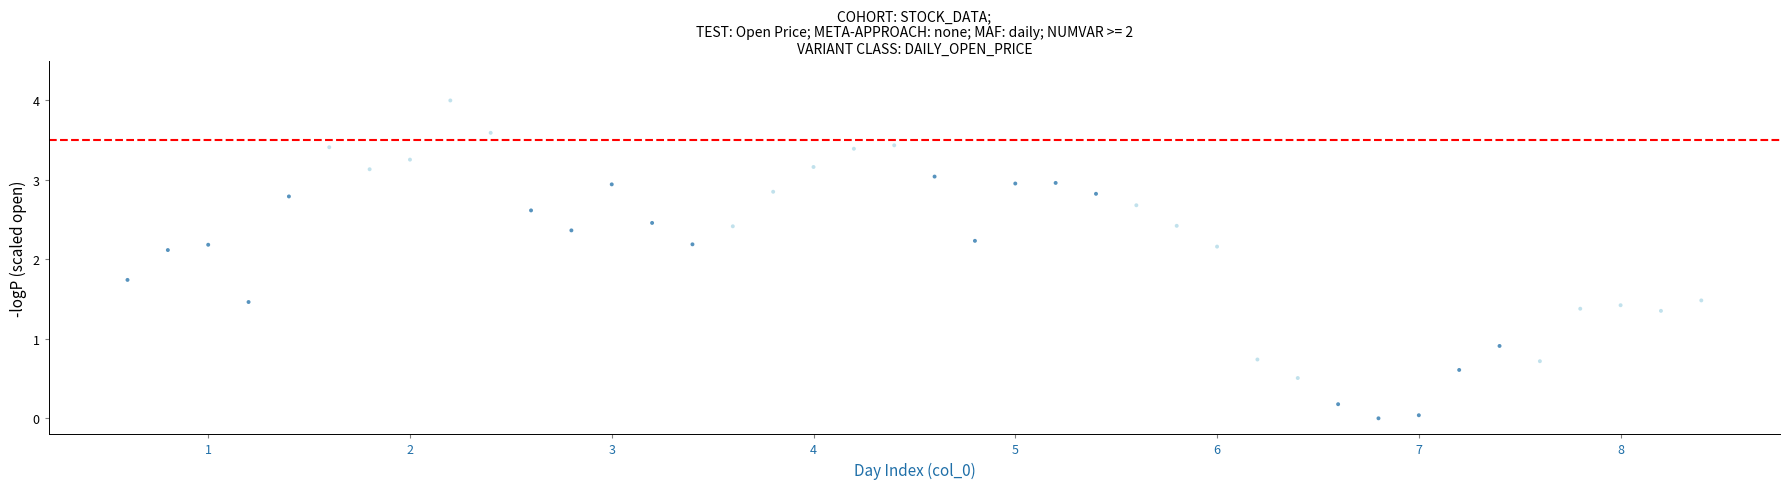

What is the range of Y values (max minus min)?

4.0